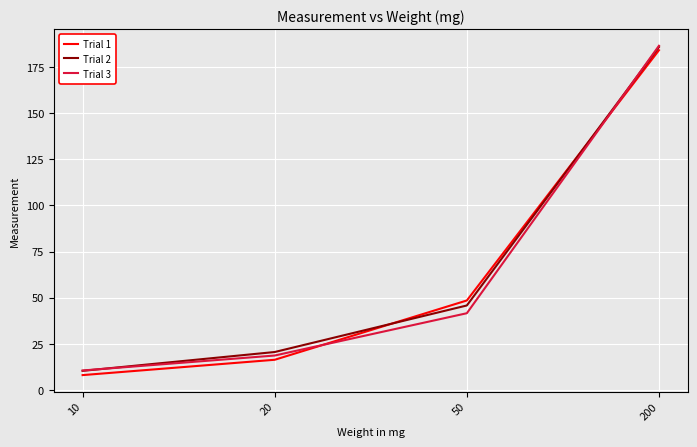

Which series has the widest spread of values?

Trial 1